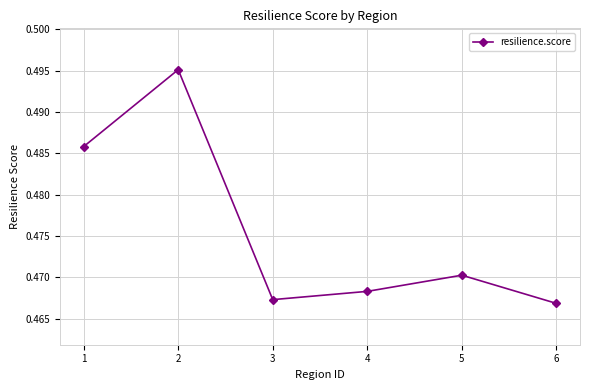

Is it true that the value at 1 is 0.7?

False